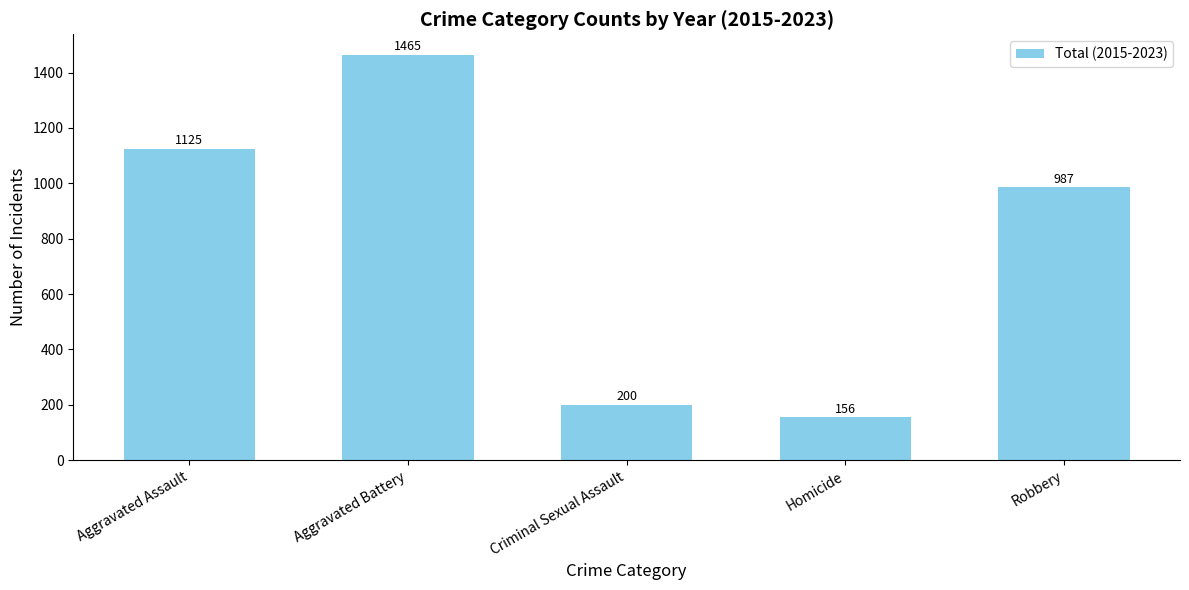

Reading right to left, what are all the values shown in this chart?

987	156	200	1465	1125